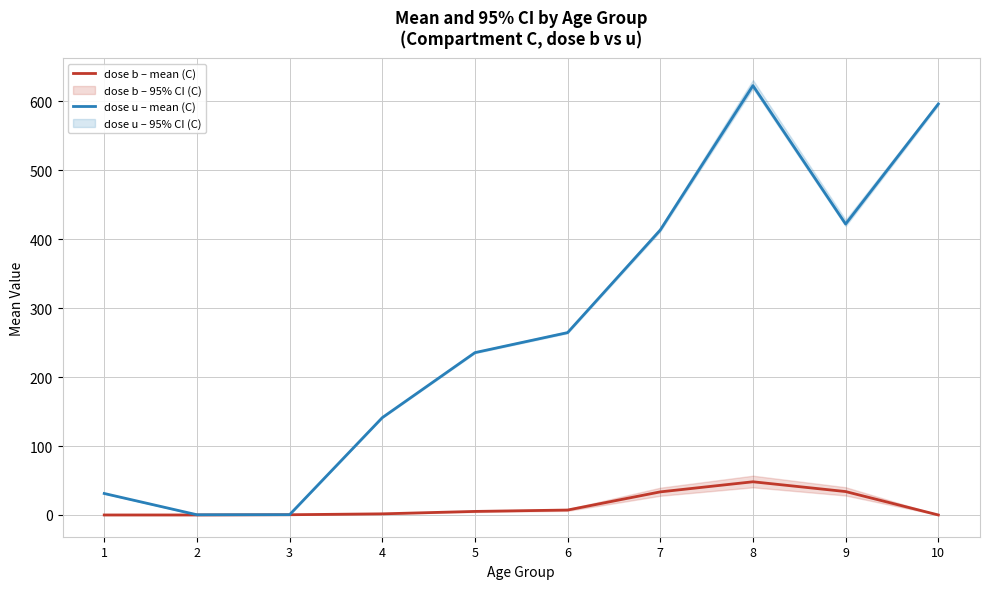

The value of dose u – mean (C) at 1 is 31.2. True or false?

True